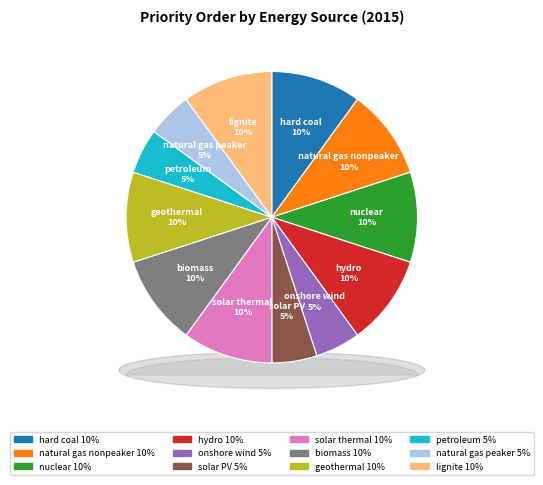

Does petroleum represent more than half of the total?

No